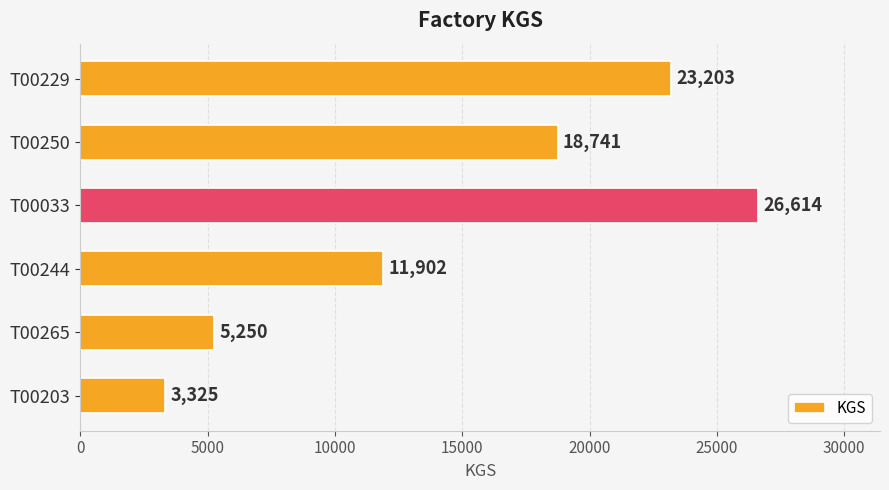

Which label corresponds to the largest value in the chart?

T00033